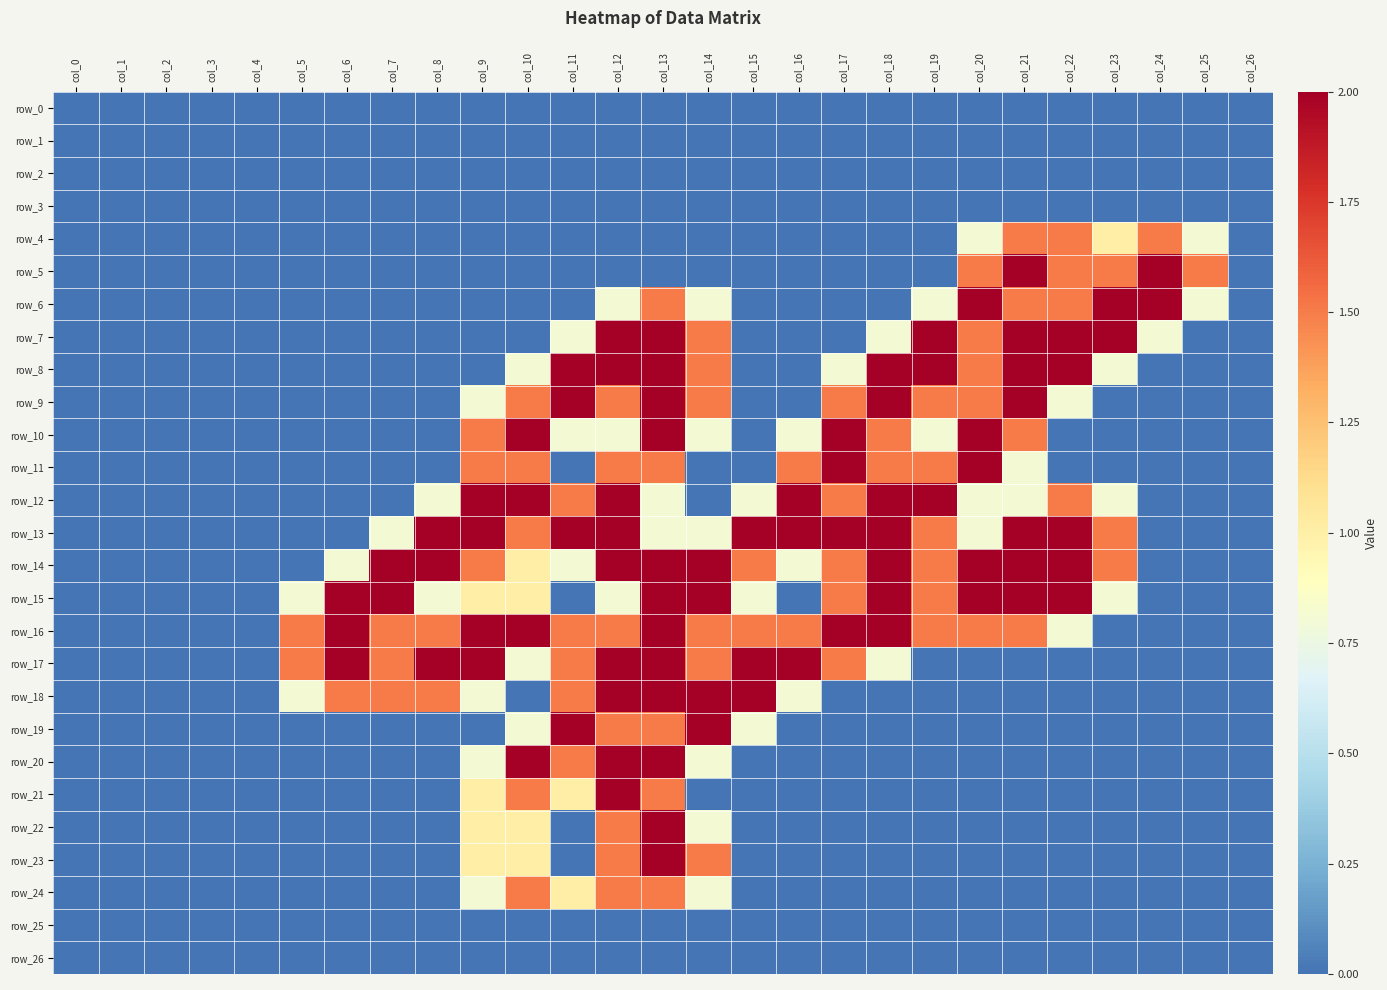

How many row_14 values are between 0 and 2?

27